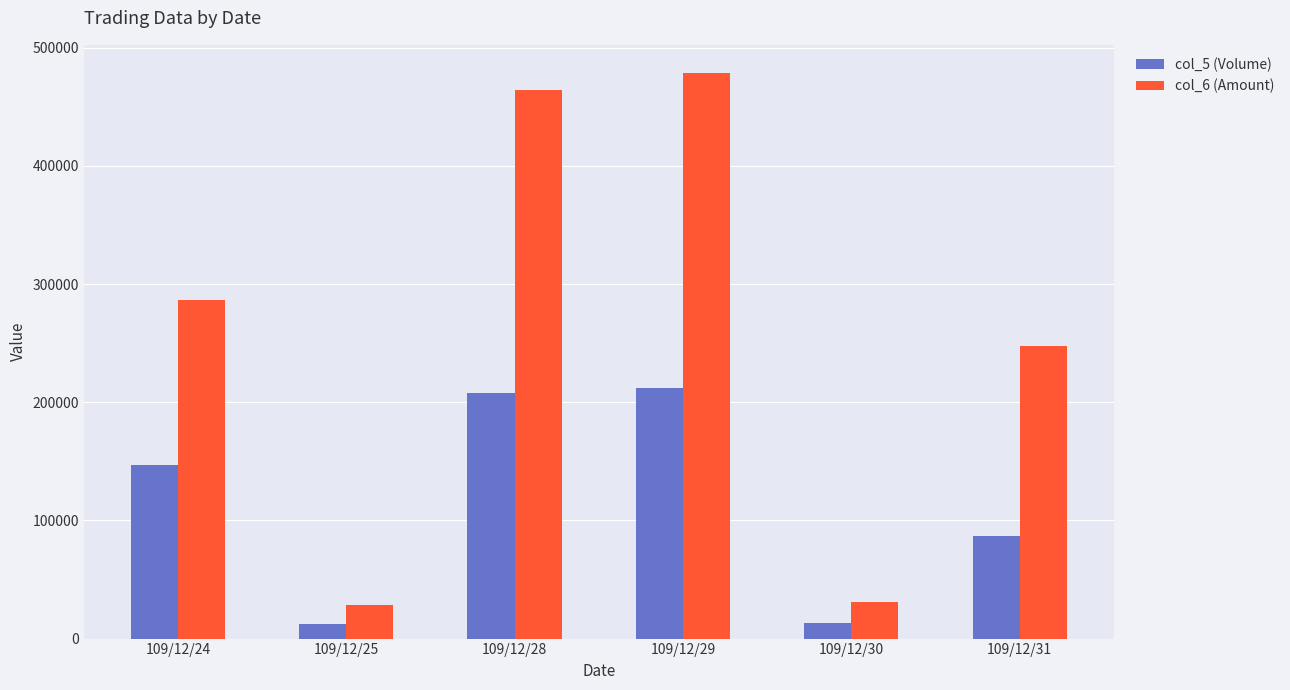

How many bars are there in total?

12